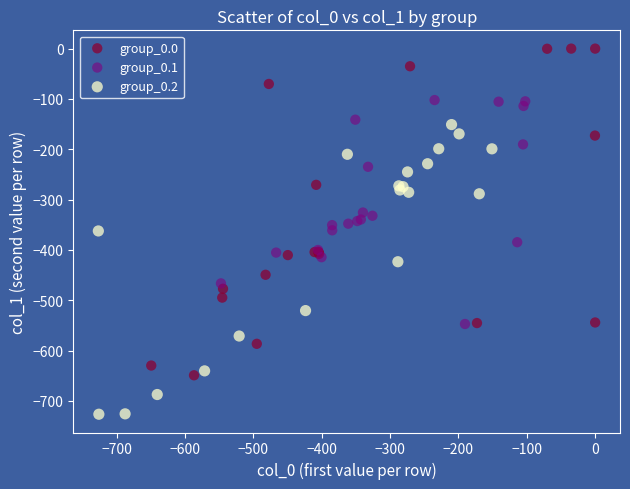

What are all the series names shown in the legend?

group_0.0, group_0.1, group_0.2